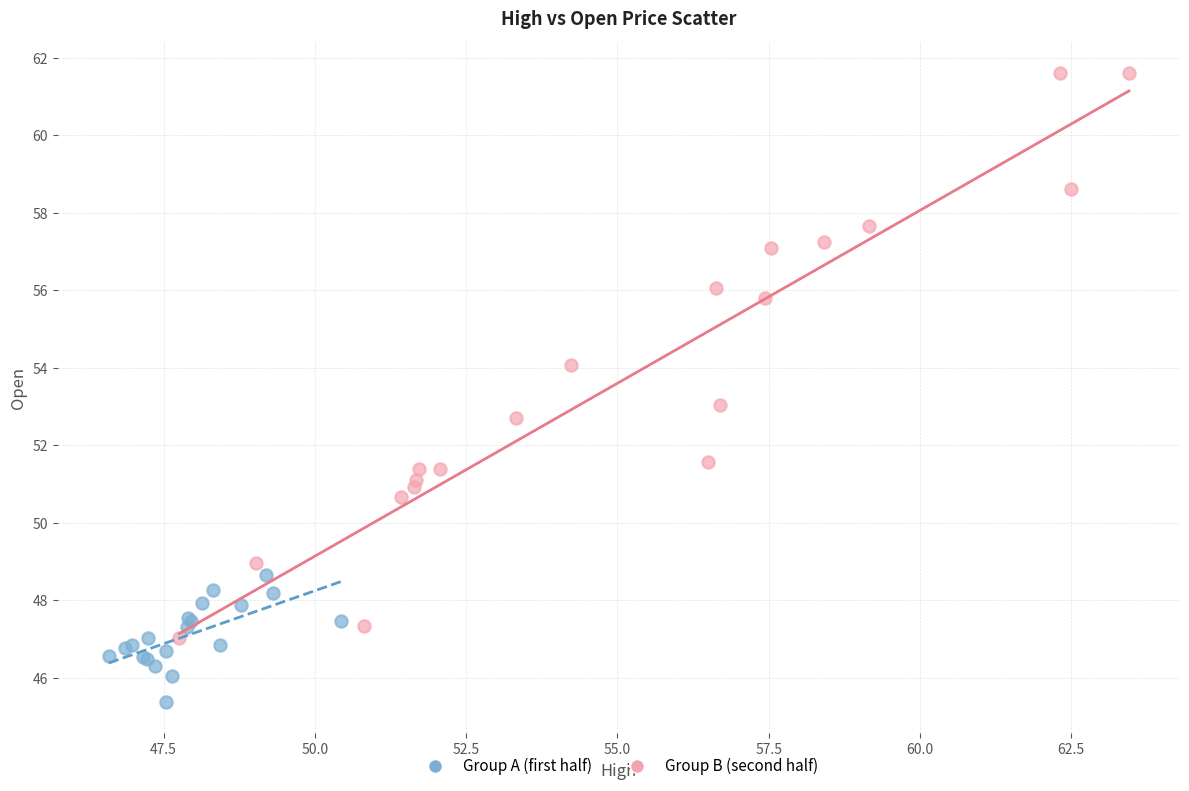

What are all the series names shown in the legend?

Group A (first half), Group B (second half)